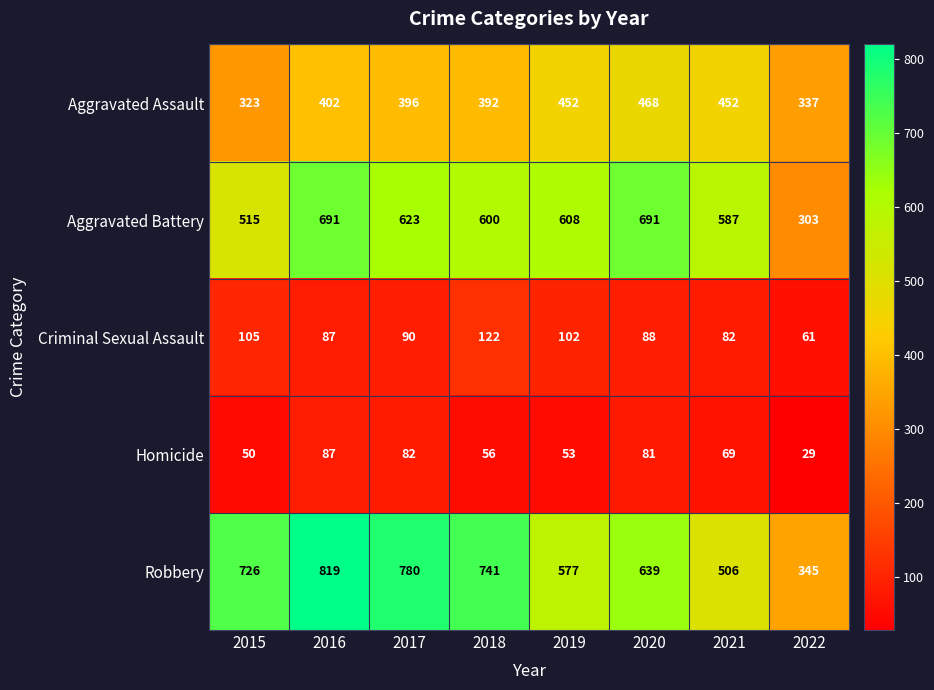

What is the minimum value for Aggravated Assault?

323